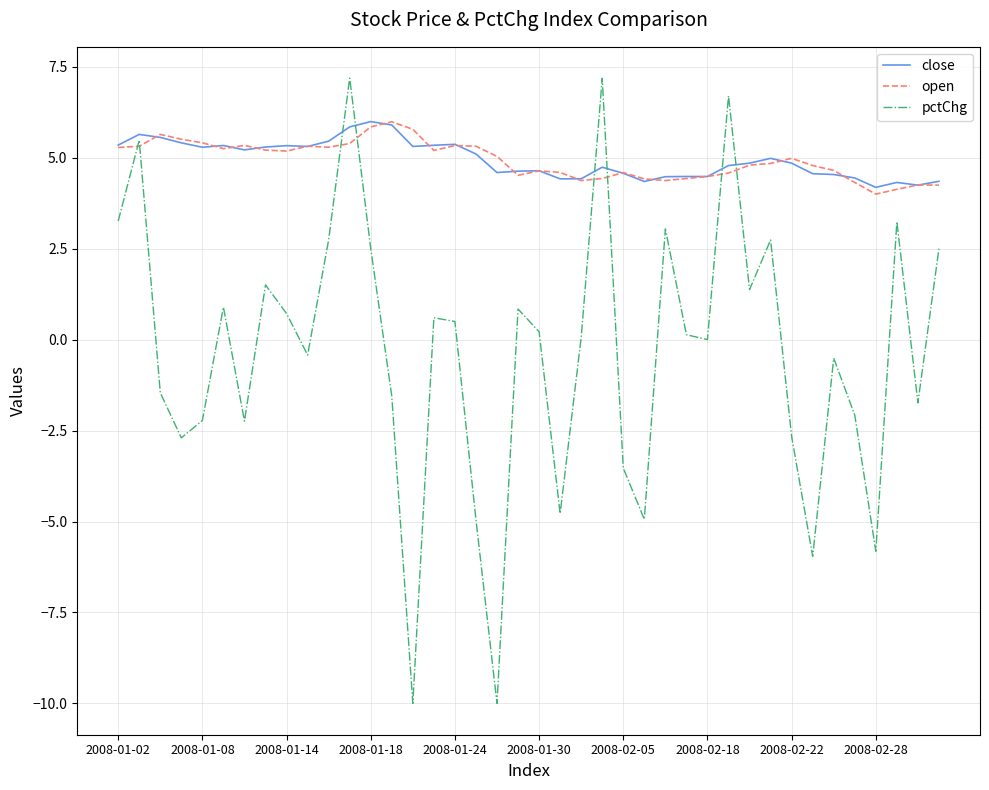

Which series has the widest spread of values?

pctChg